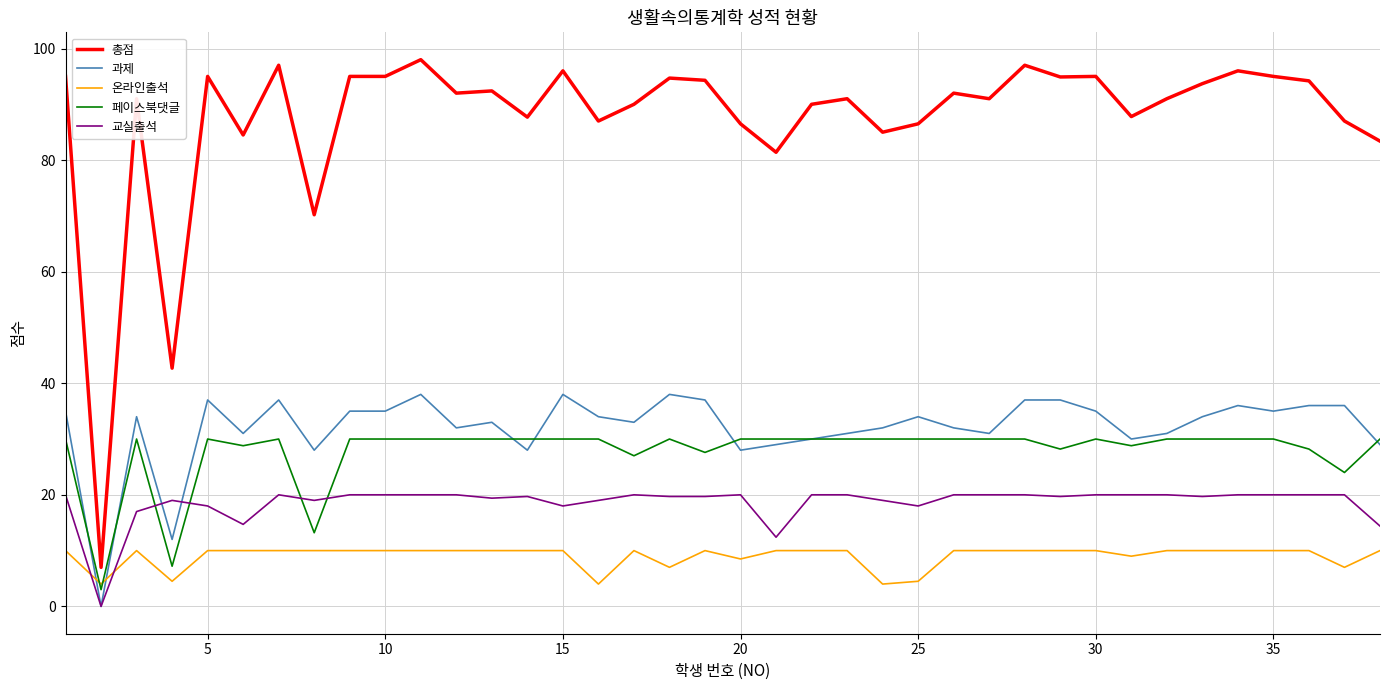

List the series in order of their peak value, highest first.

총점, 과제, 페이스북댓글, 교실출석, 온라인출석